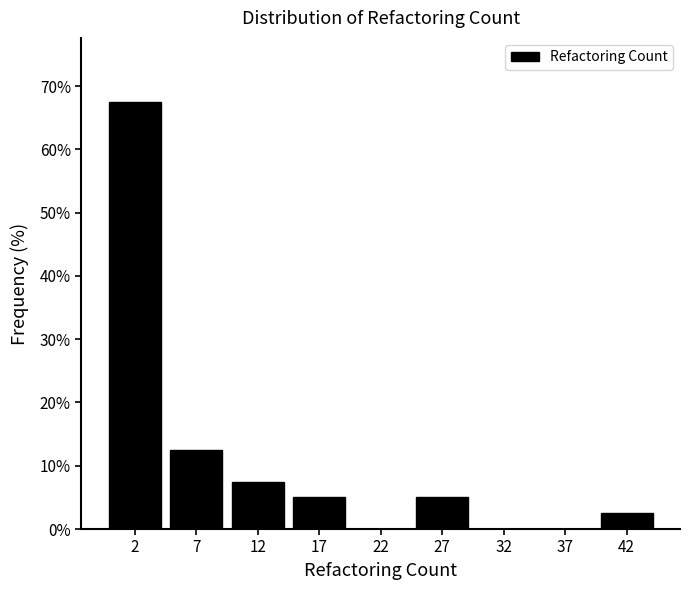

Reading right to left, list all the values displayed in this chart.

42=2.5	37=0.0	32=0.0	27=5.0	22=0.0	17=5.0	12=7.5	7=12.5	2=67.5